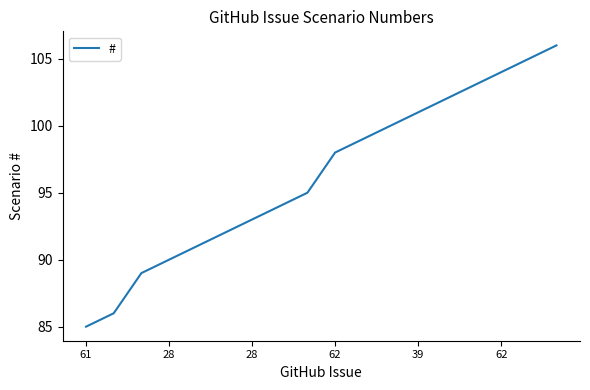

What is the sum of all values?

1733